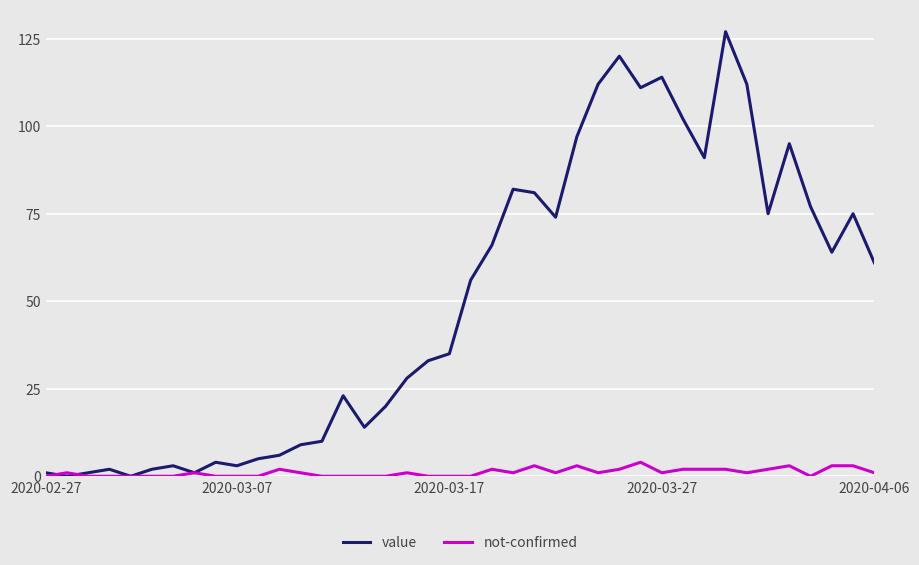

What is the maximum value shown in the chart?

127